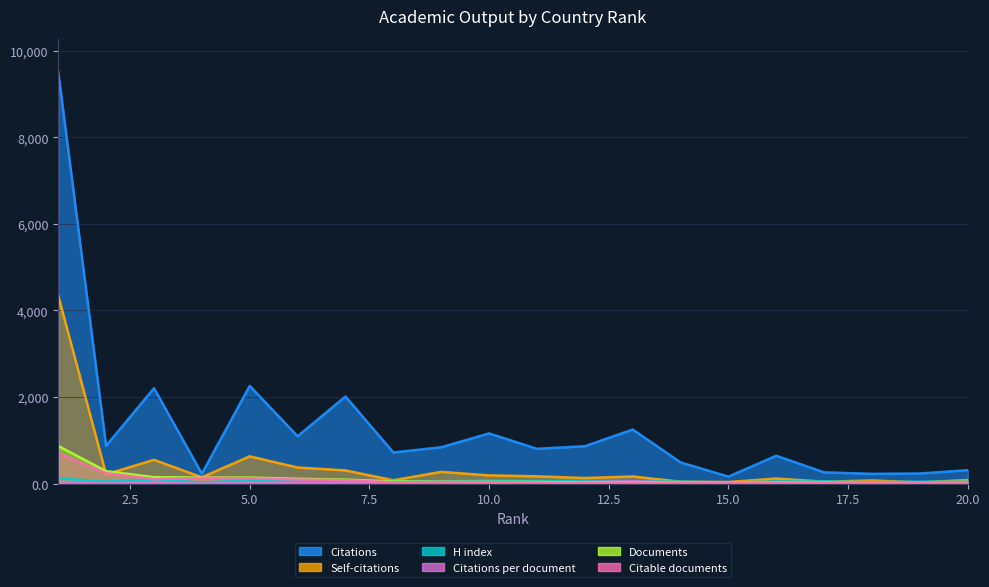

True or false: Self-citations has more than 2 interior local peaks.

True